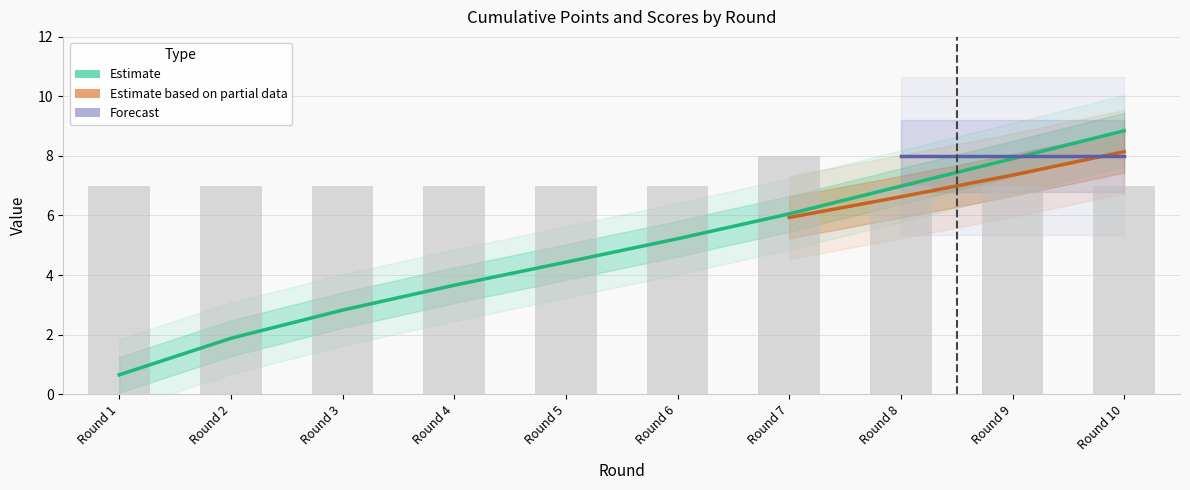

Reading left to right, what are all the values shown in this chart?

points_A: 0.6	1.9	2.8	3.7	4.4	5.2	6.1	7.0	7.9	8.8
S_A: 7.0	7.0	7.0	7.0	7.0	7.0	8.0	7.0	7.0	7.0